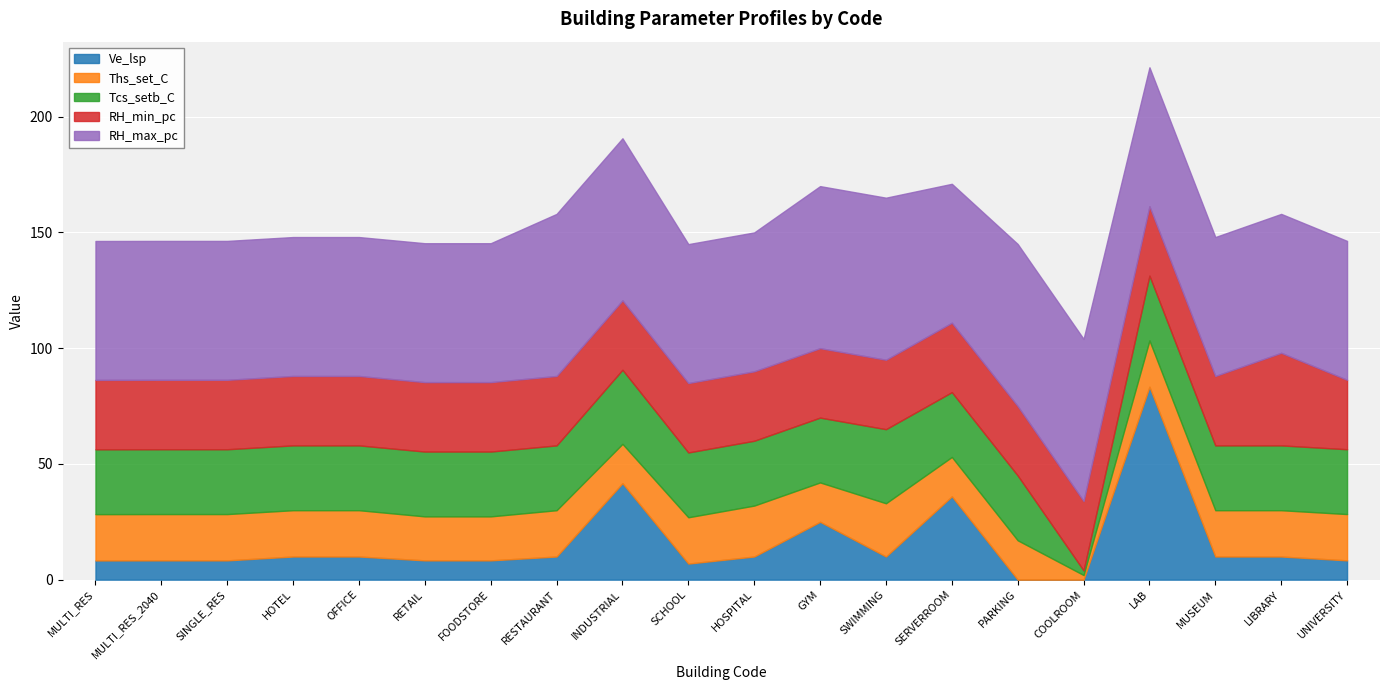

What is the difference between the highest and lowest values at FOODSTORE?

51.7